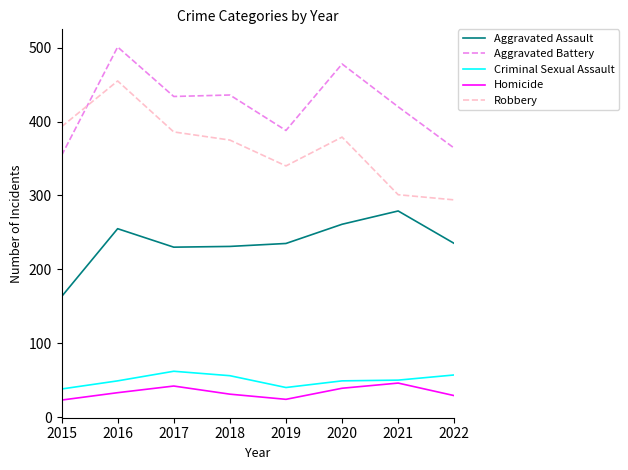

True or false: Aggravated Assault and Homicide cross at least once.

False